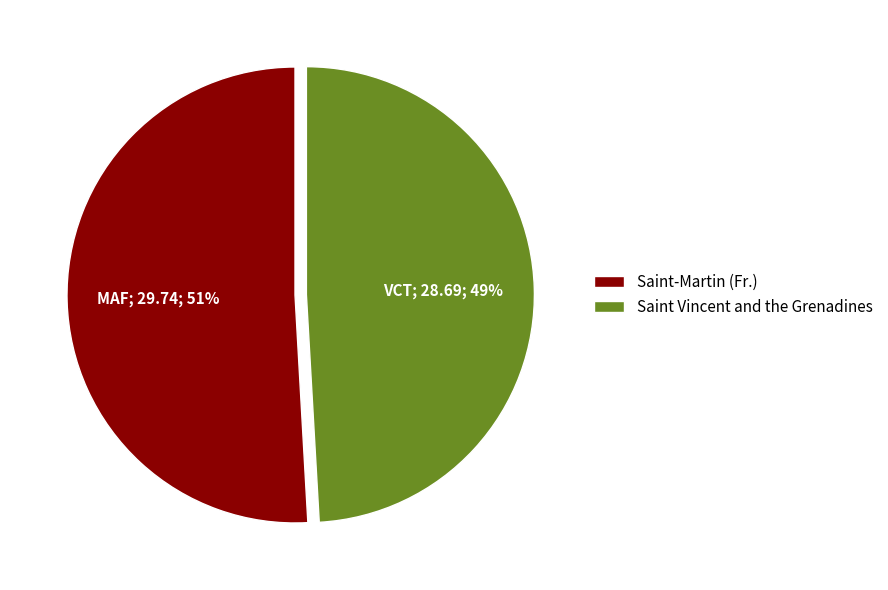

Combined, do Saint-Martin (Fr.) and Saint Vincent and the Grenadines account for over 50%?

Yes